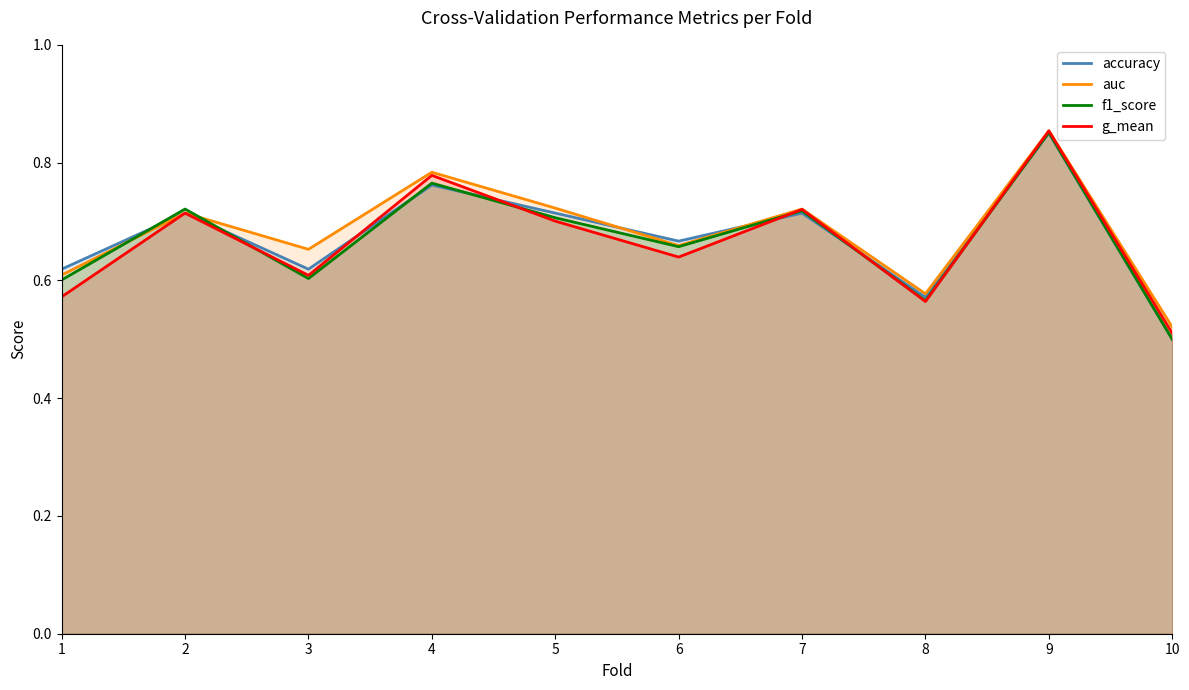

What is the approximate value of accuracy at 8?

0.6